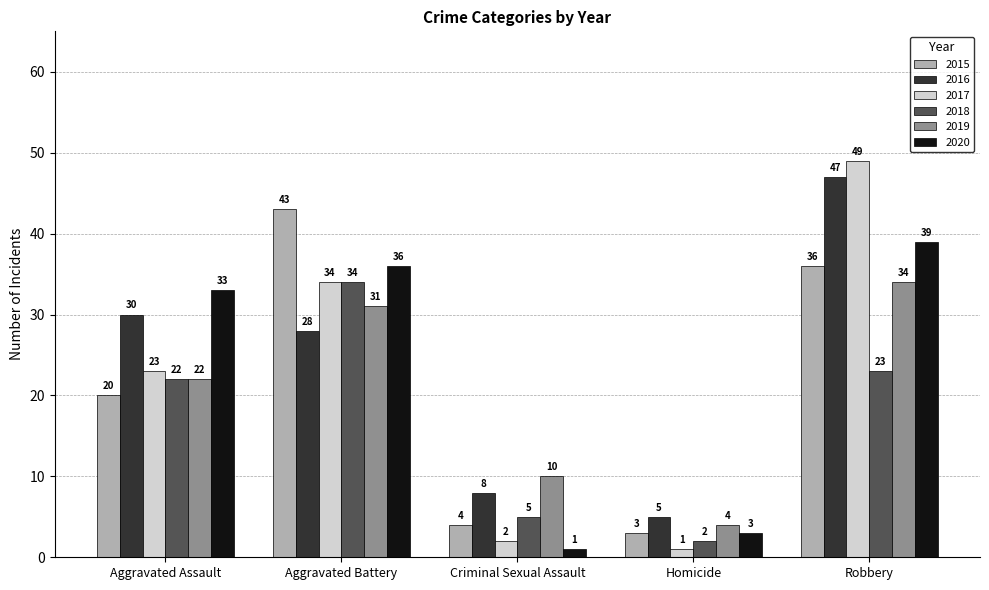

What are all the series names shown in the legend?

2015, 2016, 2017, 2018, 2019, 2020